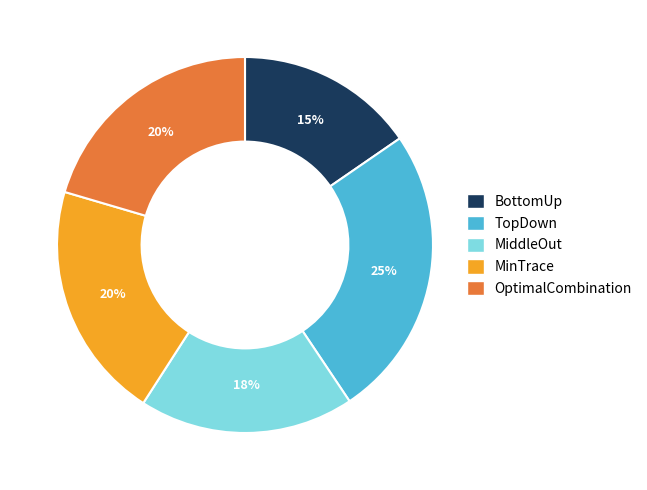

The MiddleOut slice represents 18% of the pie. True or false?

True